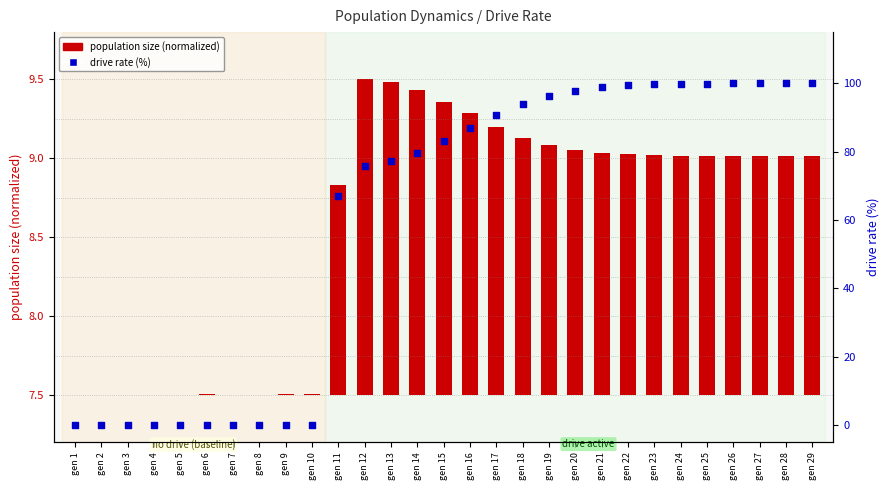

Which series has the largest Y range (max minus min)?

drive rate (%)